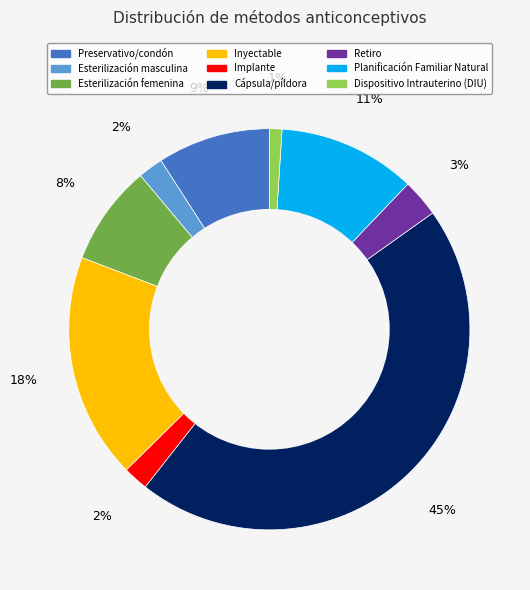

Which category has the smallest portion of the pie?

Dispositivo Intrauterino (DIU)